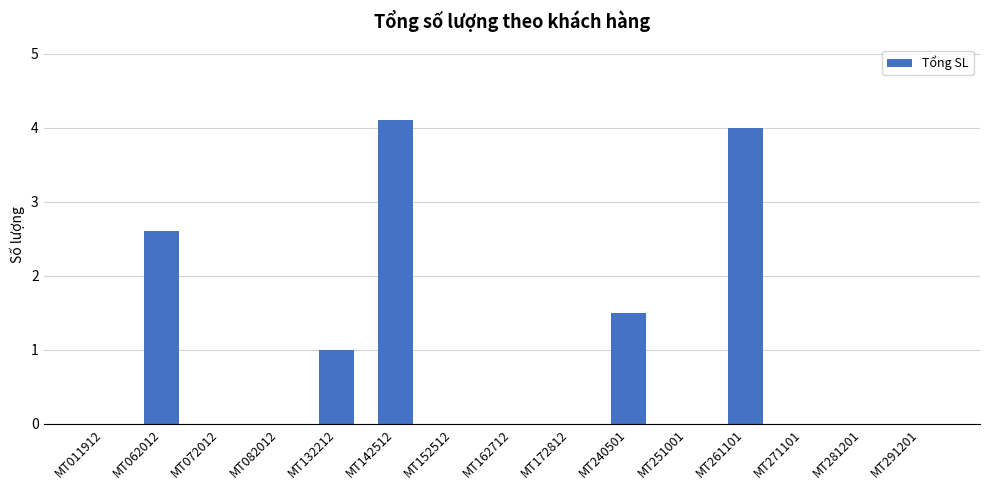

What is the greatest value displayed?

4.1